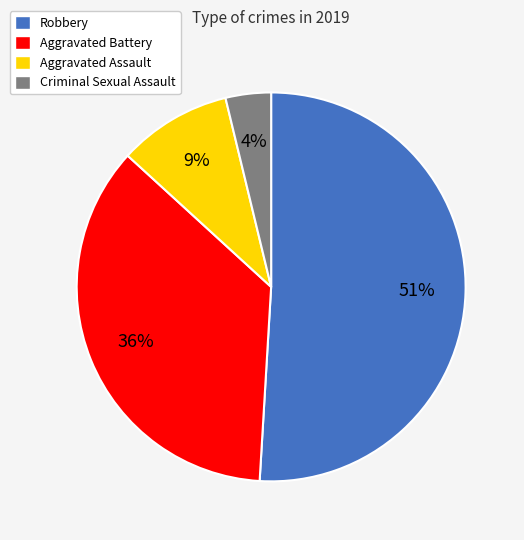

Is there a majority slice in this chart?

Yes